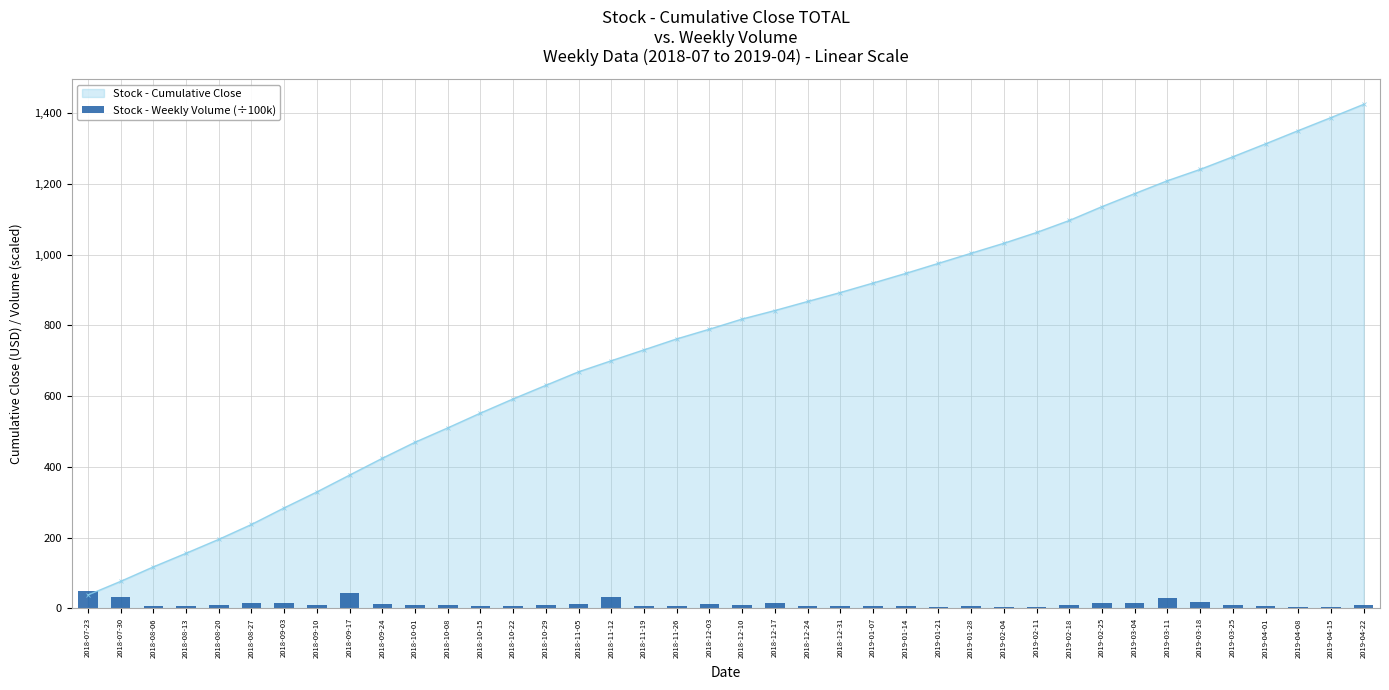

List the labels in order of value, largest first.

2018-07-23, 2018-09-17, 2018-07-30, 2018-11-12, 2019-03-11, 2019-03-18, 2018-12-17, 2019-02-25, 2018-09-03, 2018-08-27, 2019-03-04, 2018-12-03, 2018-11-05, 2018-09-24, 2018-09-10, 2018-10-29, 2018-12-10, 2018-10-01, 2018-08-20, 2018-10-08, 2019-03-25, 2019-04-22, 2019-02-18, 2018-12-24, 2019-01-07, 2018-10-22, 2018-11-26, 2019-01-28, 2019-04-01, 2018-08-06, 2019-01-14, 2018-11-19, 2018-12-31, 2018-08-13, 2018-10-15, 2019-04-15, 2019-02-04, 2019-02-11, 2019-04-08, 2019-01-21